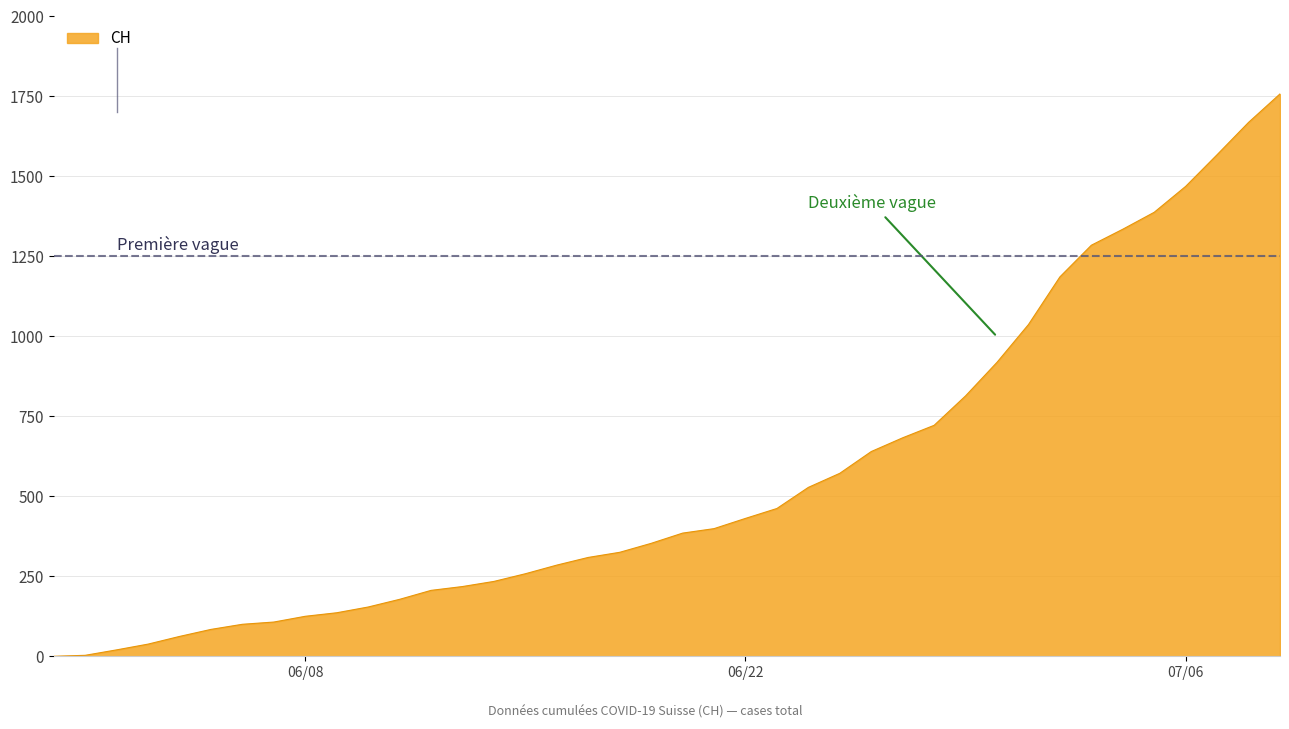

What is the difference between the maximum and minimum values?

1758